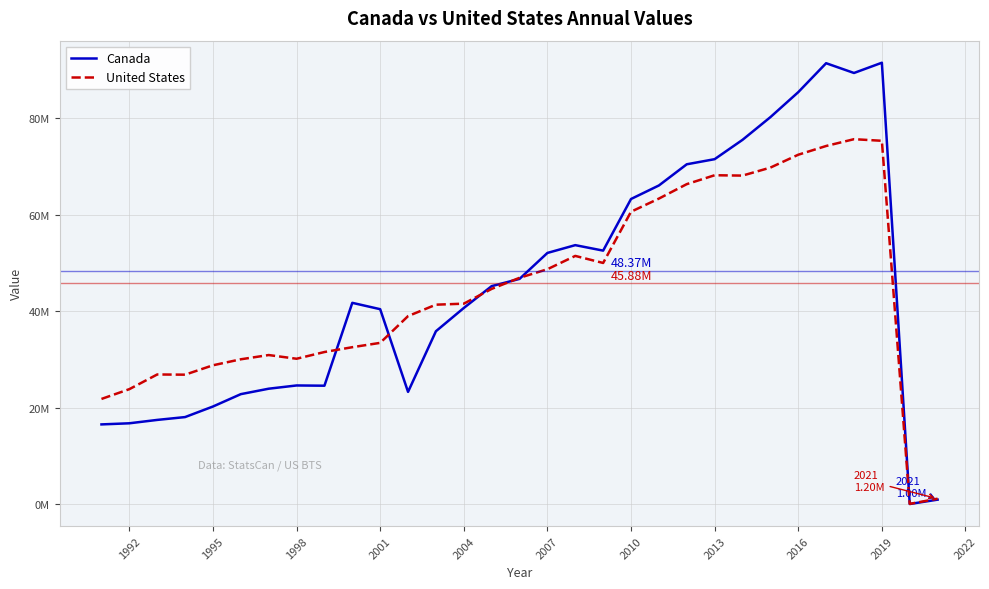

What are all the series names shown in the legend?

Canada, United States